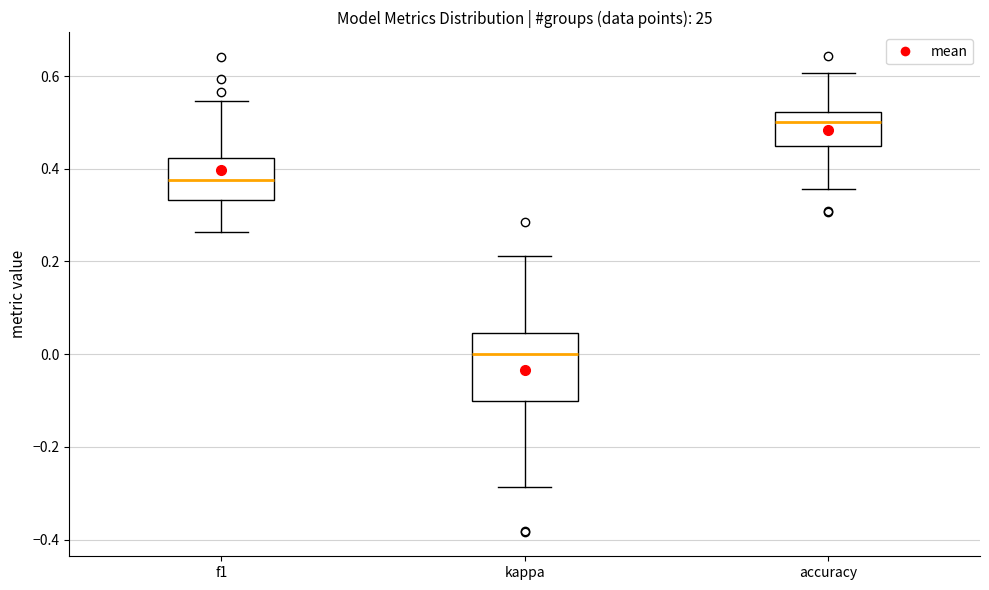

Where does the upper whisker of the box for f1 end on the y-axis? The values are not printed on the chart, so give them approximately, as read against the axis.

0.54